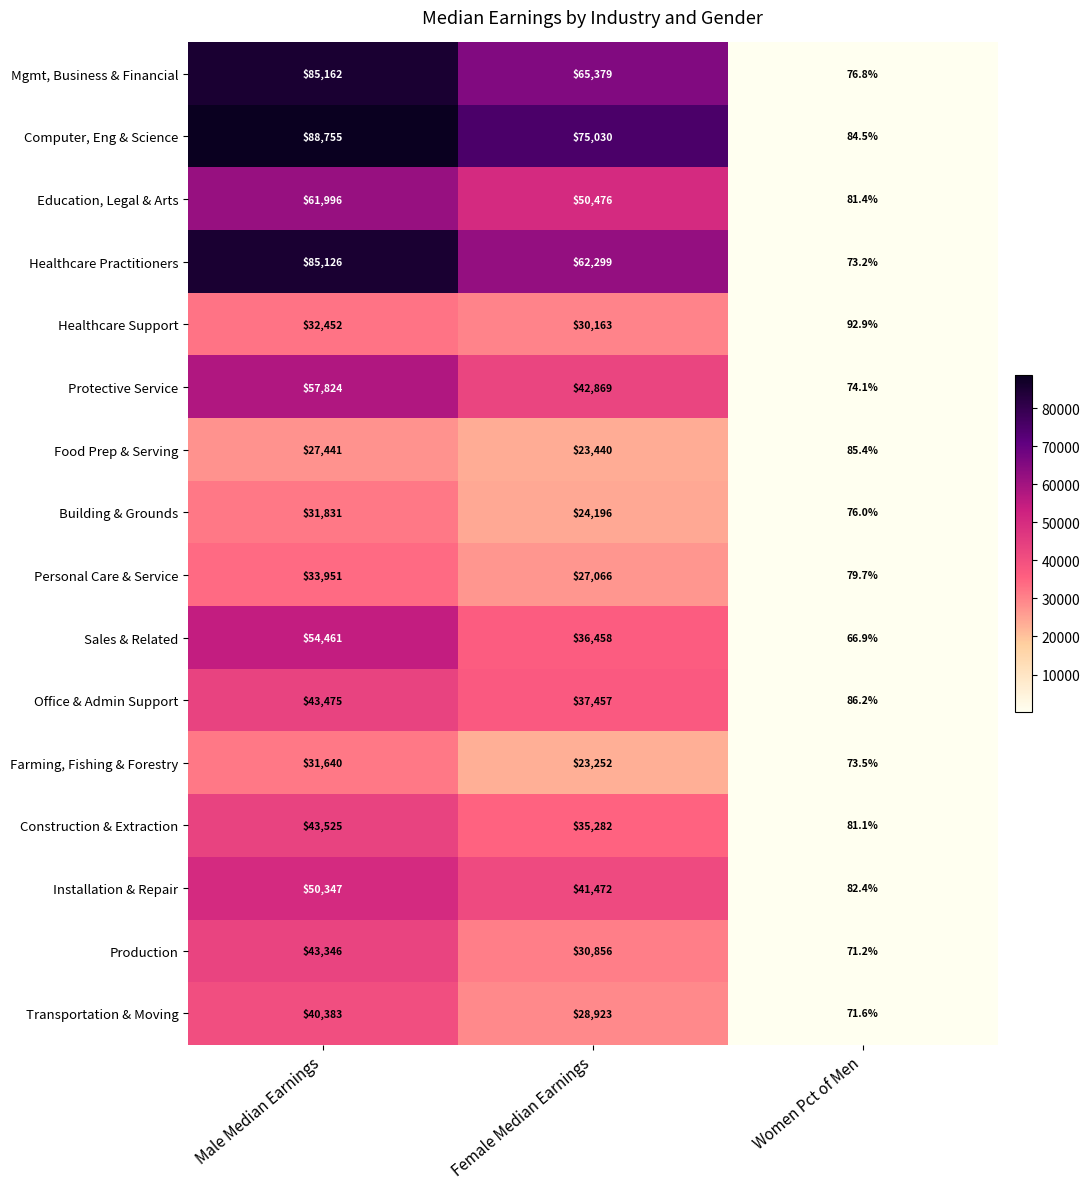

Which series has the largest total across all categories?

Computer, Eng & Science